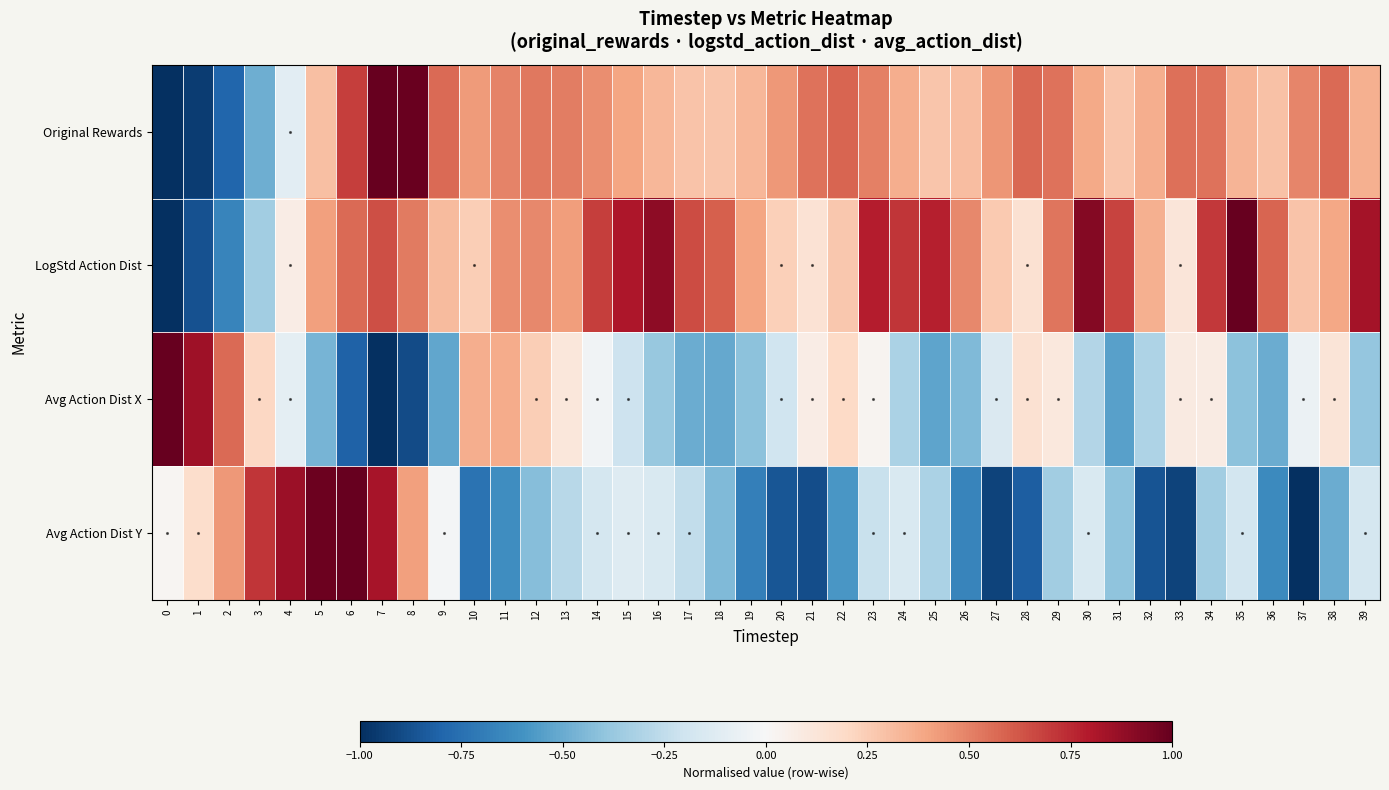

What is the smallest value displayed?

-1.0